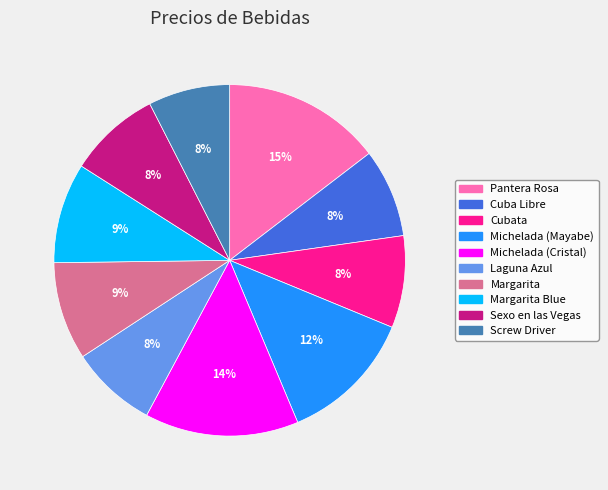

Is there a majority slice in this chart?

No